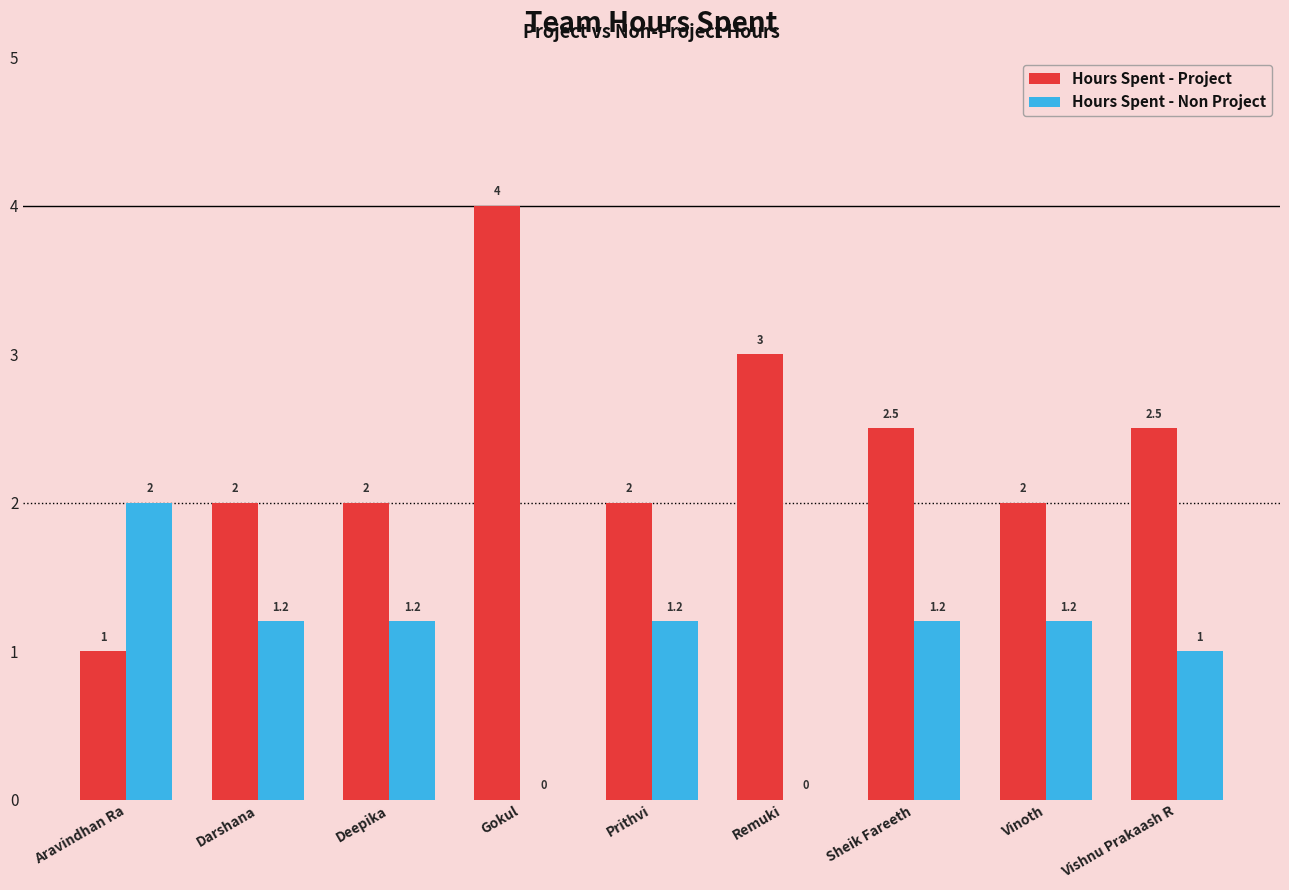

Read the Hours Spent - Project value at Gokul.

4.0